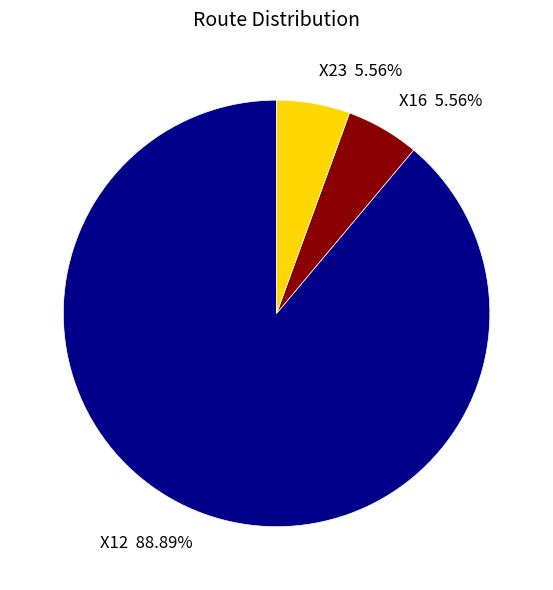

The X23 slice represents 1% of the pie. True or false?

False